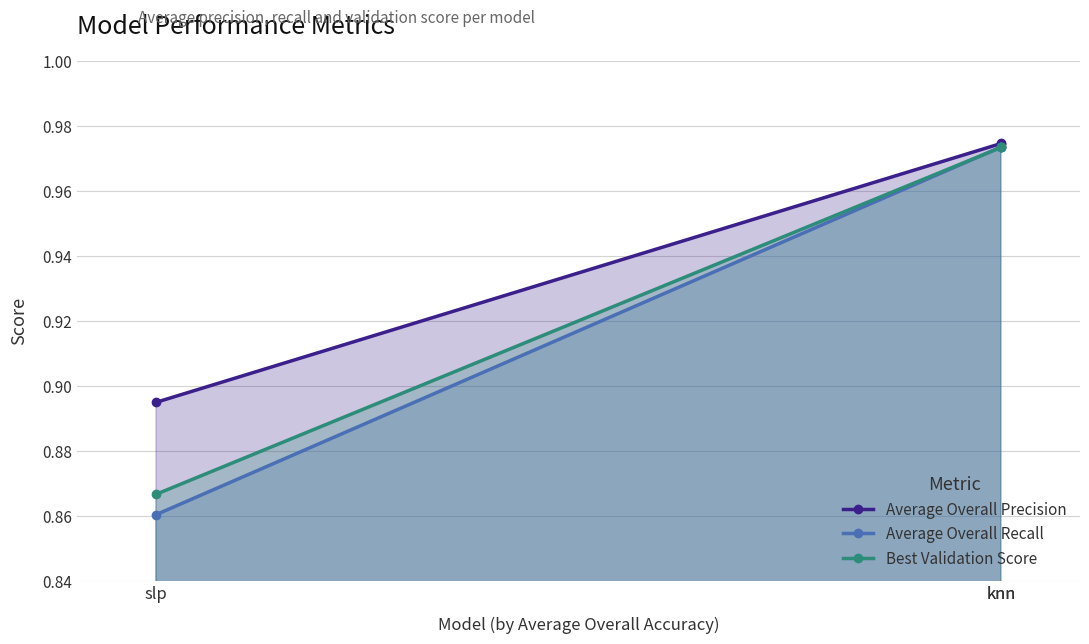

Between slp and knn, which series saw the biggest shift?

Average Overall Recall